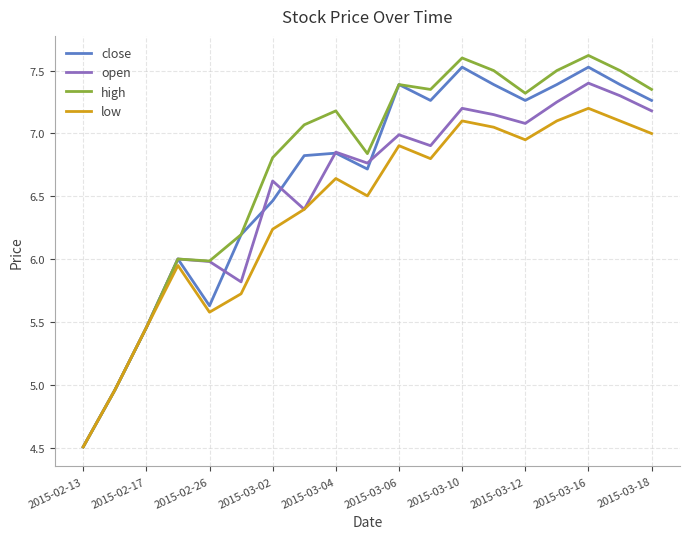

What is the smallest value displayed?

4.5